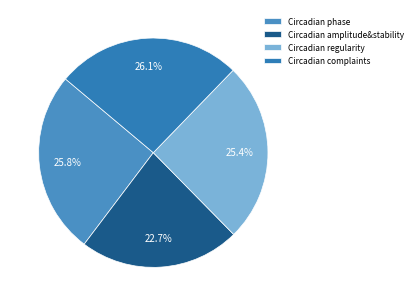

How many segments does this pie chart have?

4